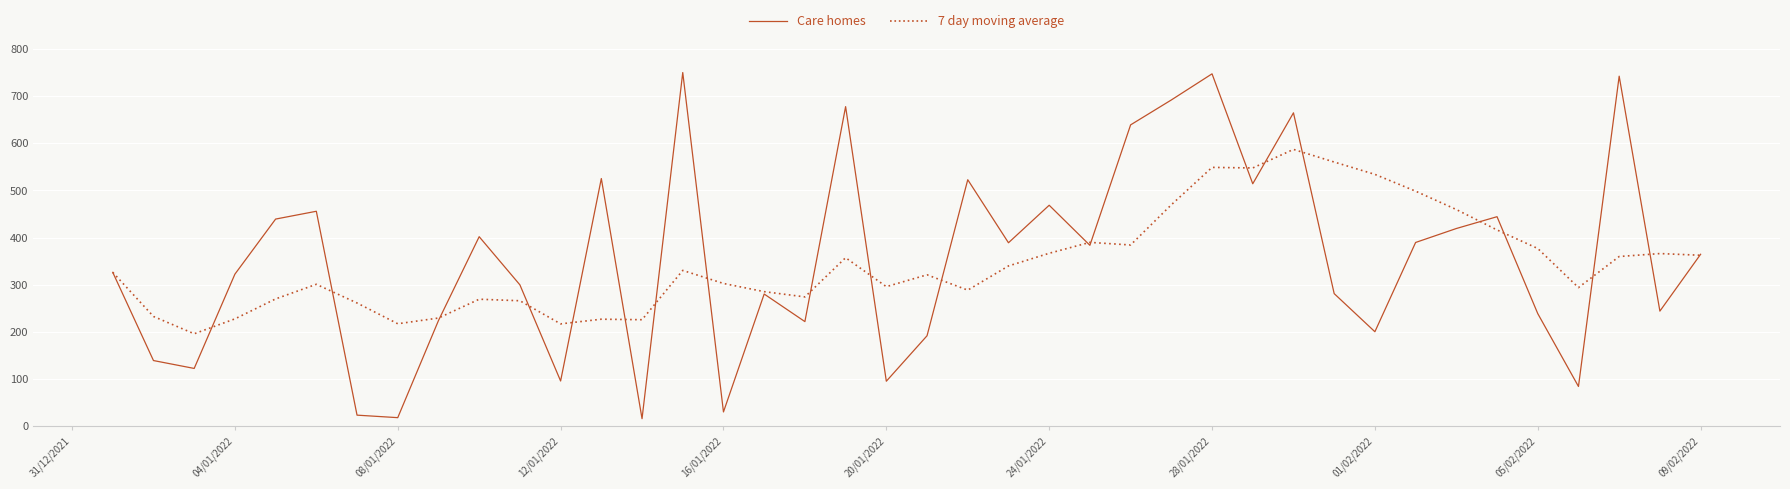

Which series has the widest spread of values?

Care homes